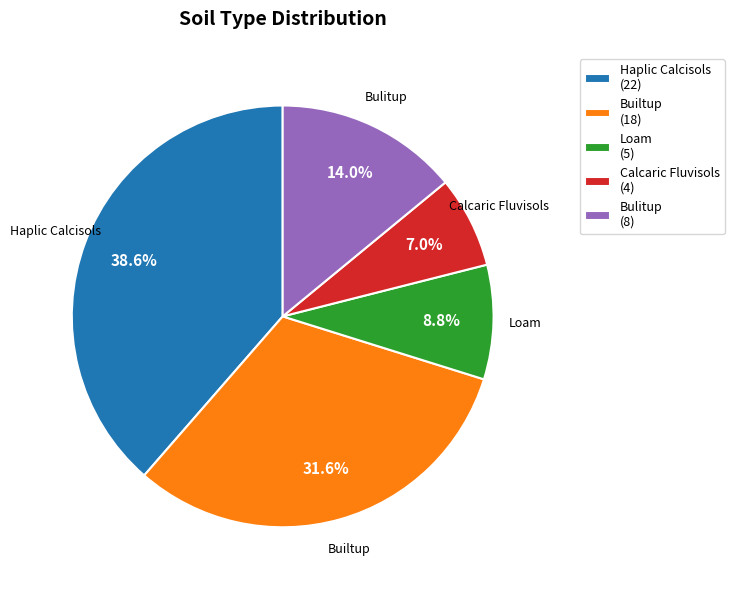

Does Haplic Calcisols account for over 50% of the chart?

No